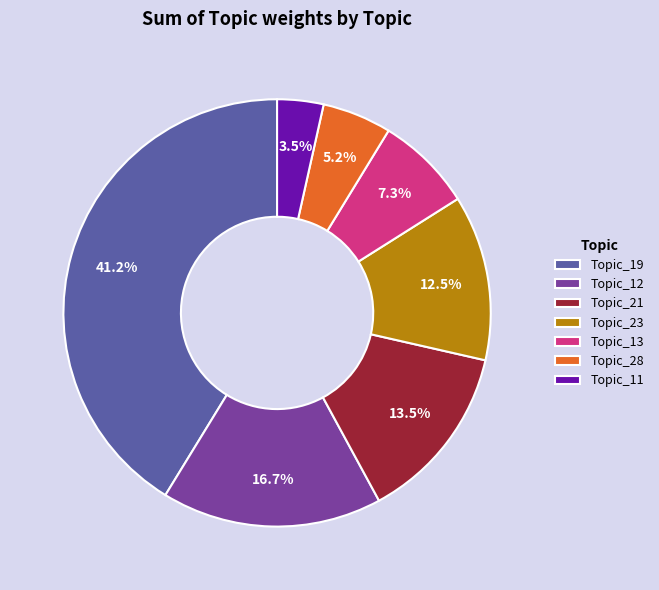

Which slice is the smallest?

Topic_11